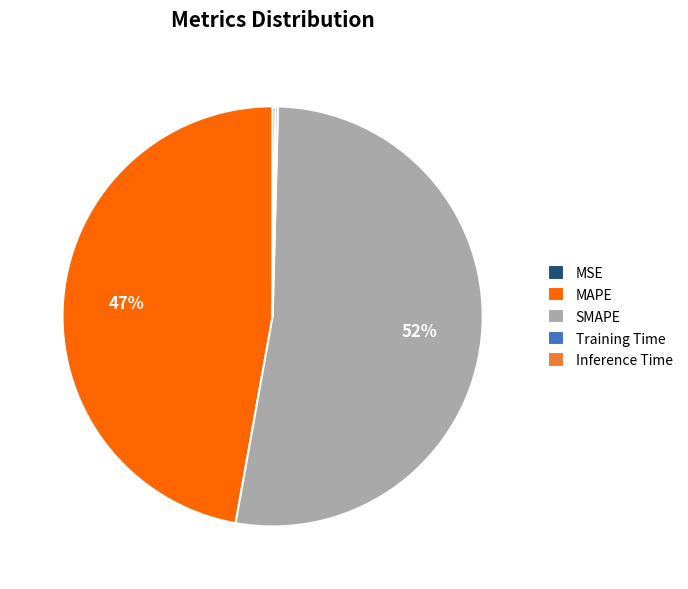

Which slice represents more than half of the pie?

SMAPE